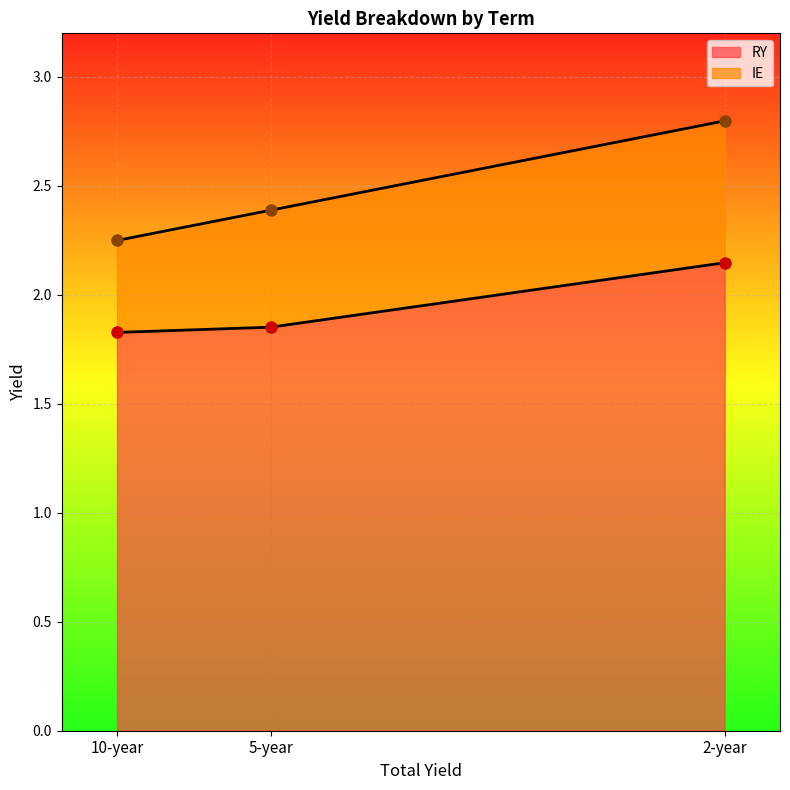

Does the chart display data point markers on the line(s)?

Yes